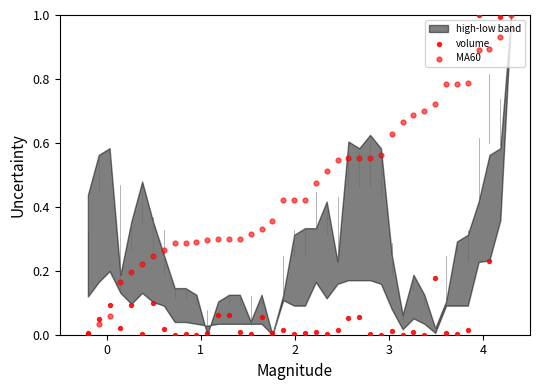

Which series reaches the maximum Y coordinate?

volume